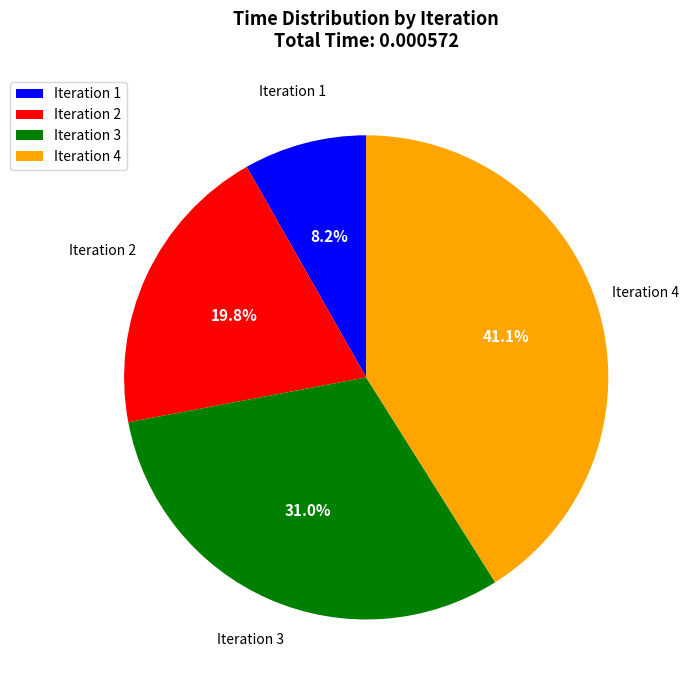

To the nearest percent, what is the average slice percentage?

25%